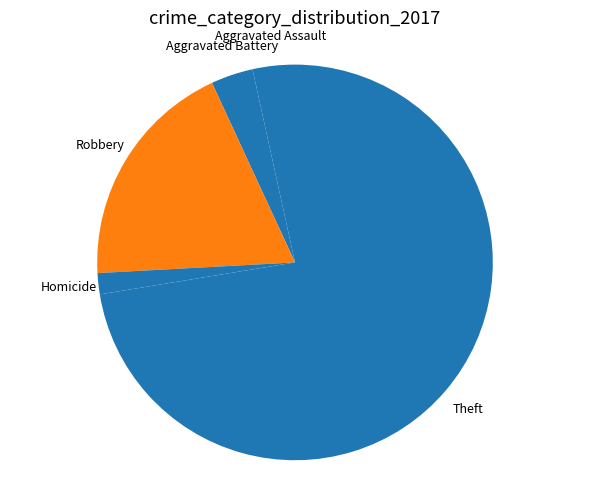

Which category has the smallest portion of the pie?

Homicide